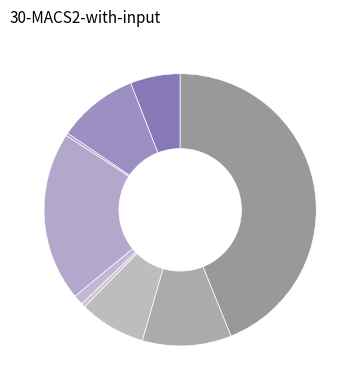

Which category has the smallest portion of the pie?

Arson